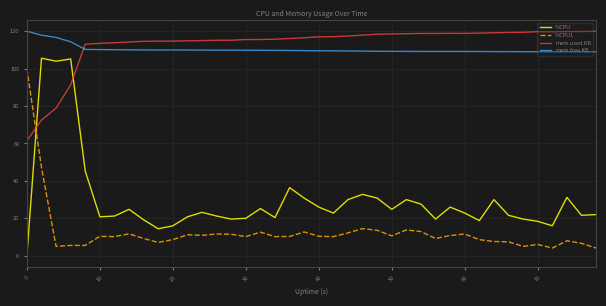

Which series has the widest spread of values?

%CPU